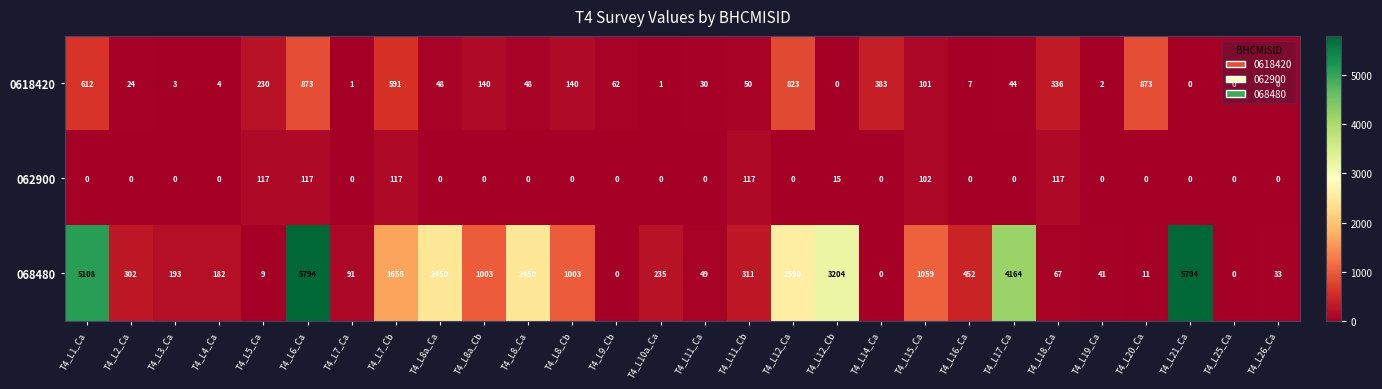

Which series has the largest total across all categories?

068480